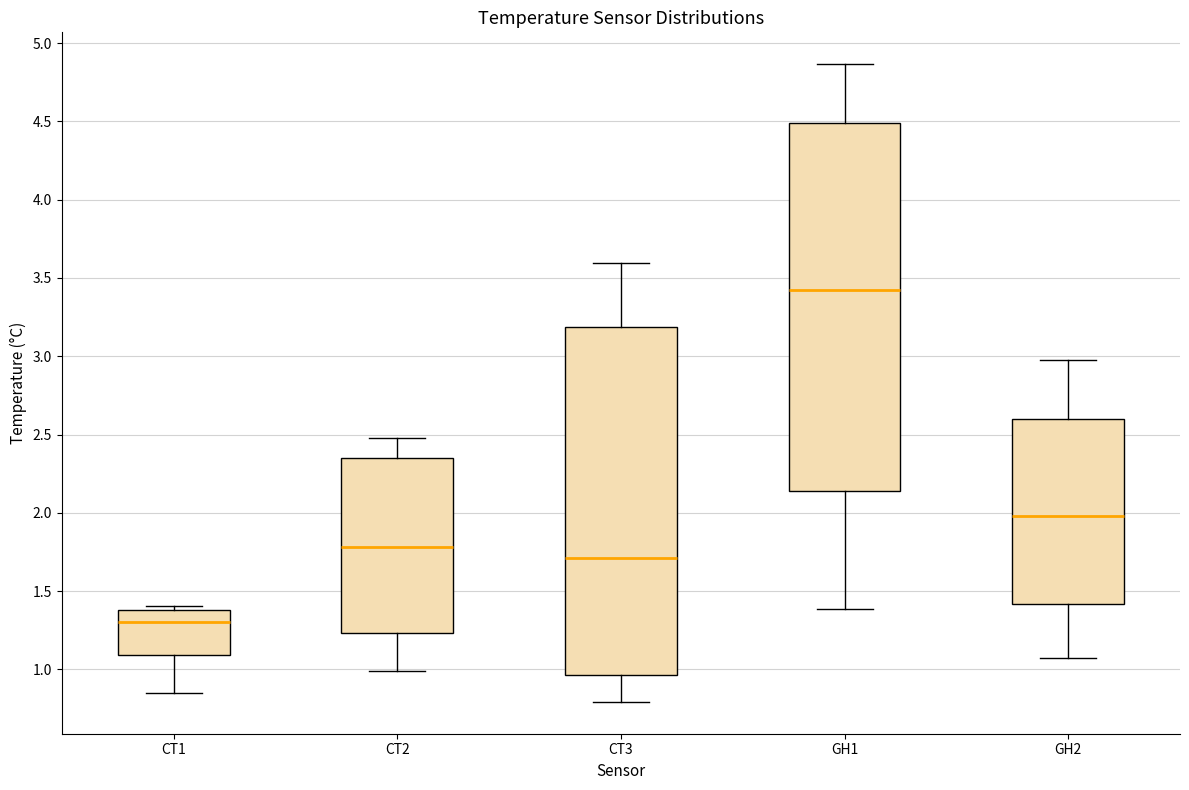

Which box is the tallest, from its lower edge to its upper edge?

GH1